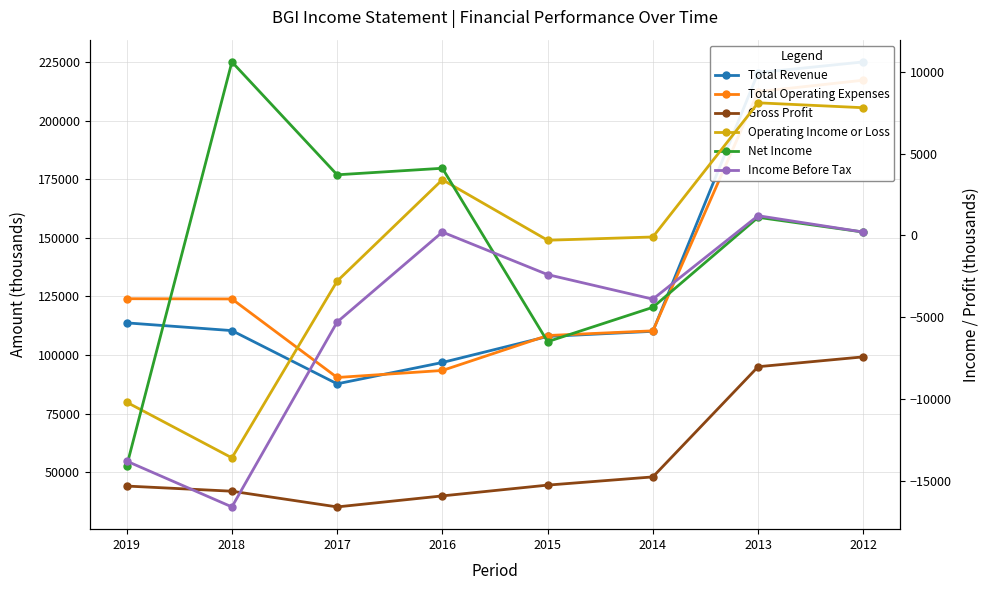

Rank the series at 2014 from highest to lowest value.

Total Operating Expenses, Total Revenue, Gross Profit, Operating Income or Loss, Income Before Tax, Net Income